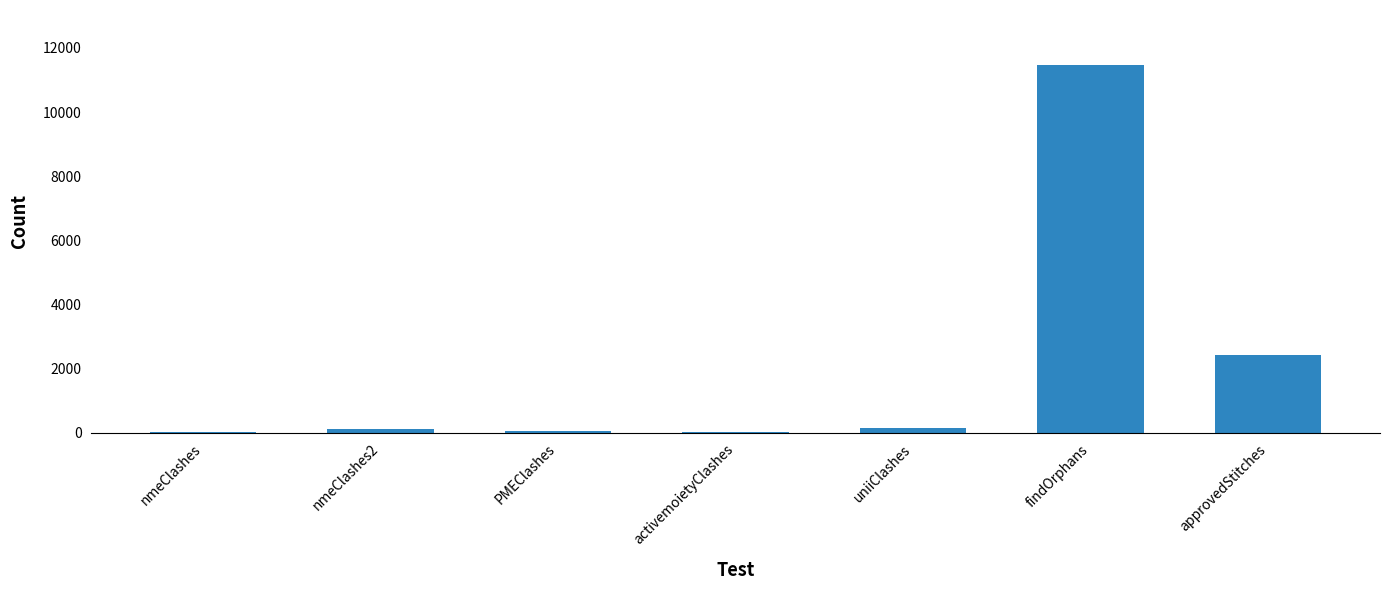

Between findOrphans and nmeClashes, which is larger?

findOrphans